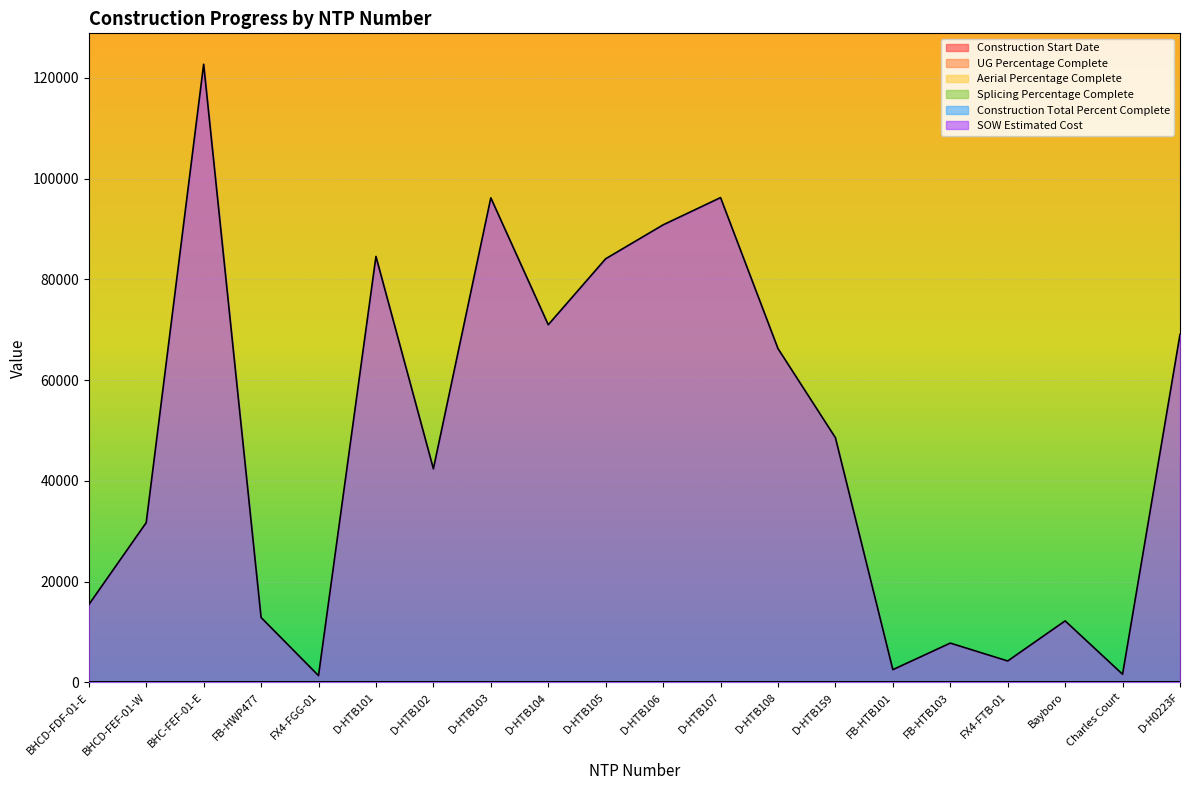

What position from the left is D-HTB103?

8